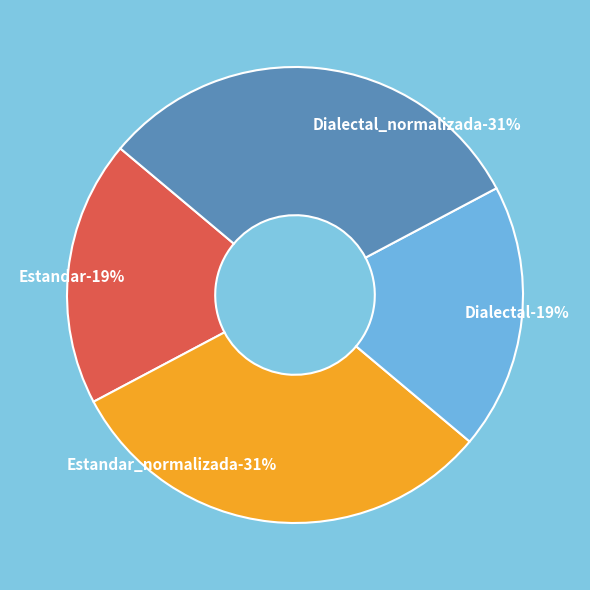

True or false: Estandar_normalizada accounts for 31% of the total.

True